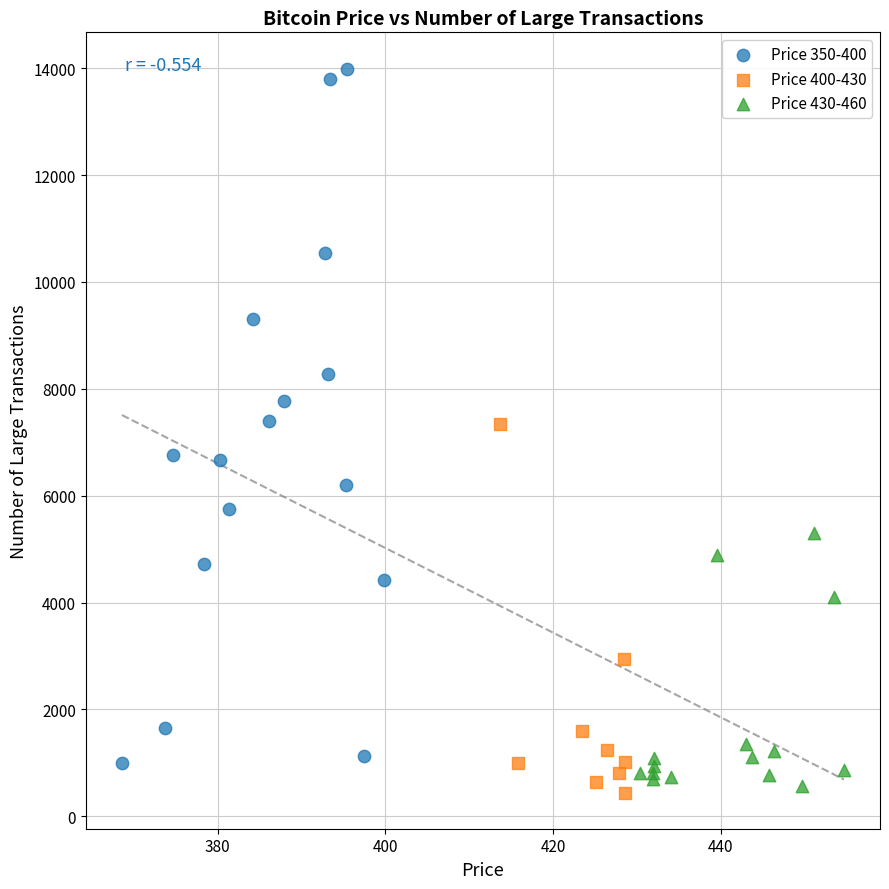

Which series has the largest Y range (max minus min)?

Price 350-400